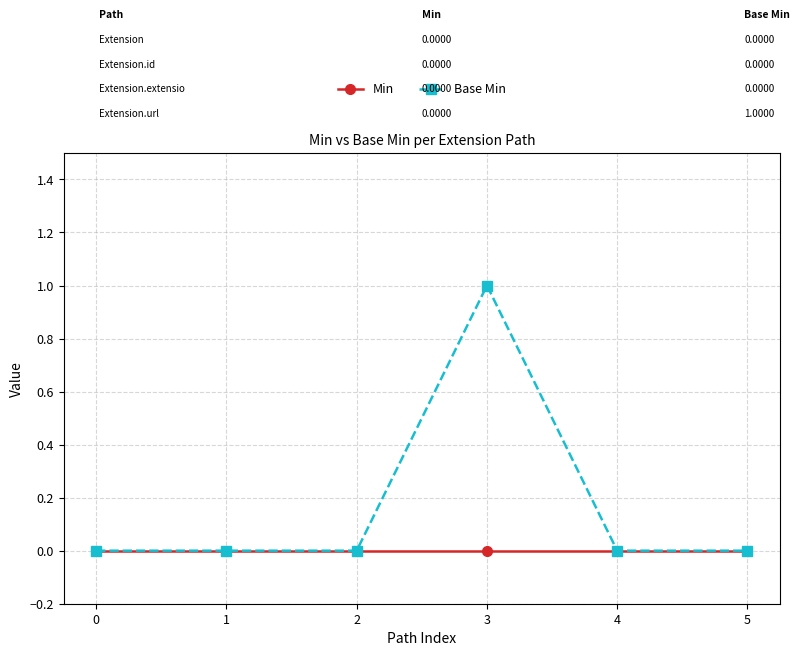

What are all the series names shown in the legend?

Min, Base Min